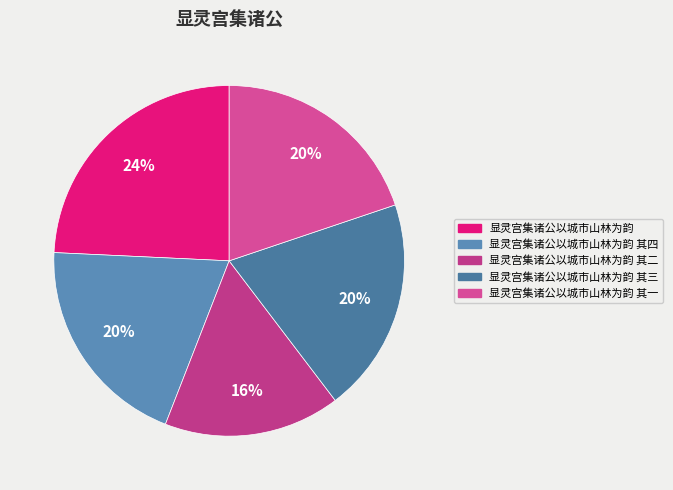

To the nearest percent, what portion does 显灵宫集诸公以城市山林为韵 其三 represent?

20%